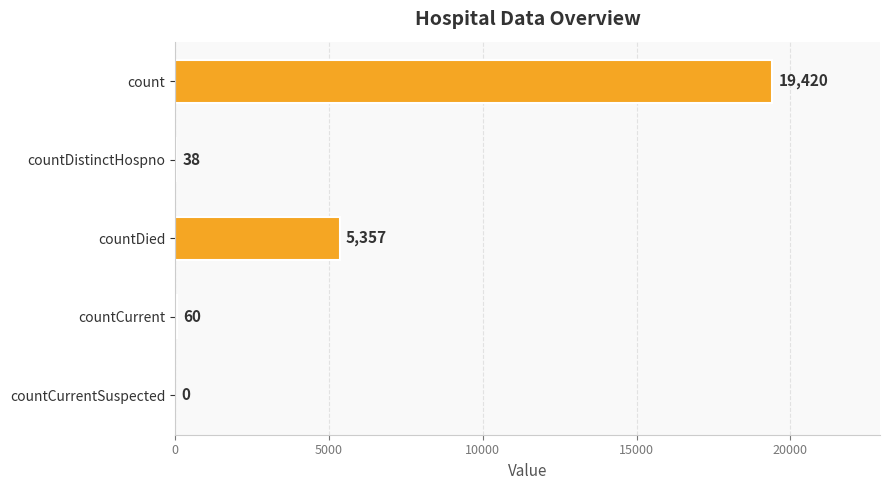

Are the bars horizontal?

Yes